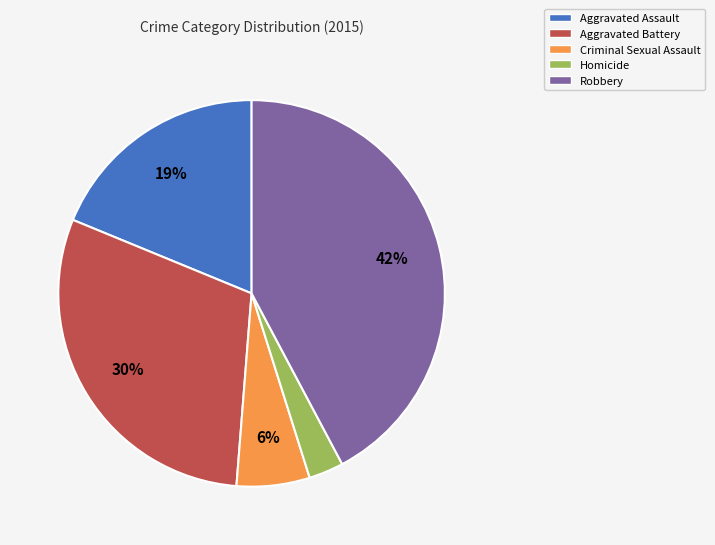

Which has a higher value, Homicide or Aggravated Assault?

Aggravated Assault